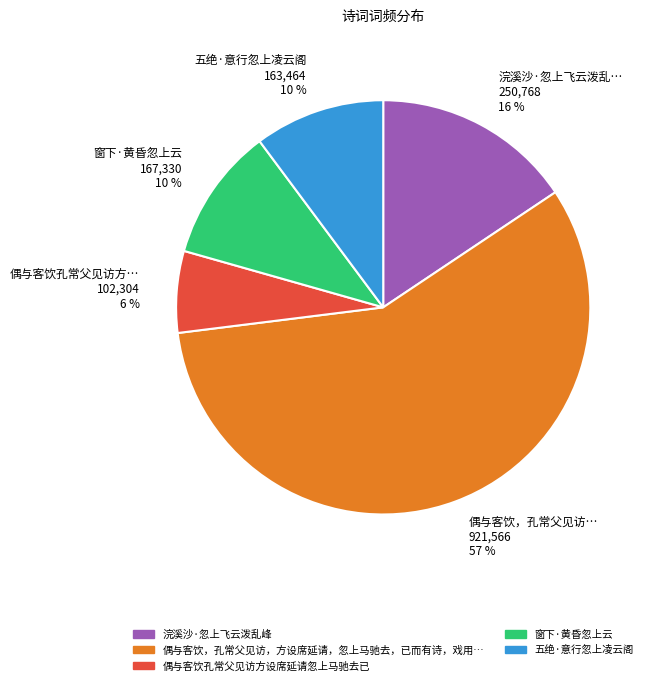

What percentage is the 偶与客饮孔常父见访方… 102,304 6 % slice, to the nearest percent?

6%